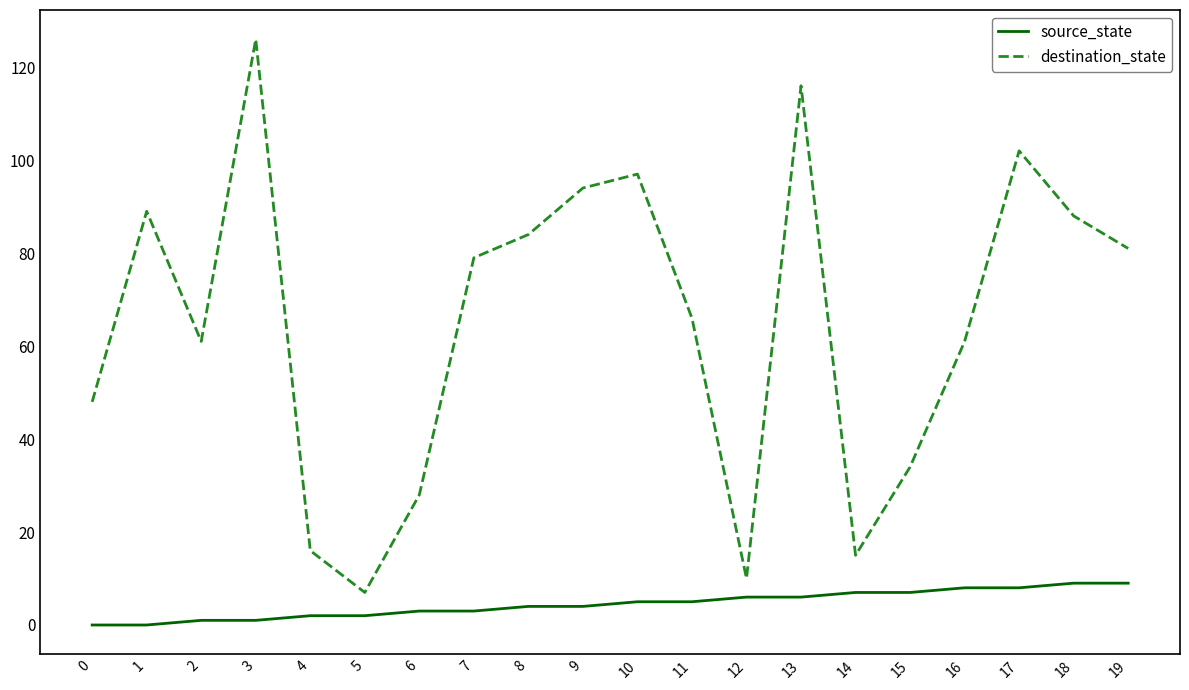

At which label is destination_state closest to 66?

11